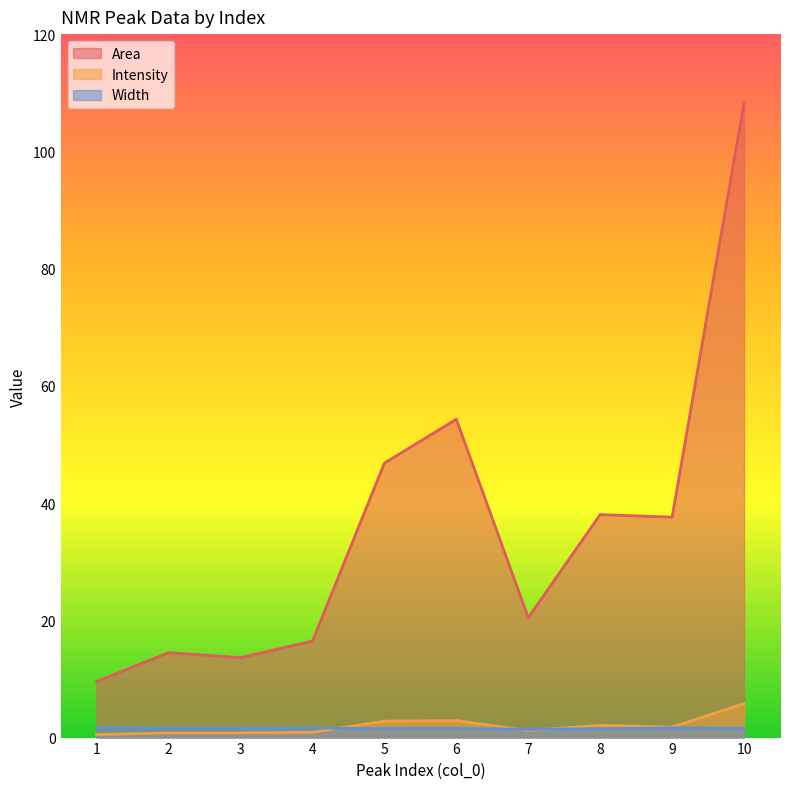

What is the difference between the maximum and minimum values in the Width series?

0.3